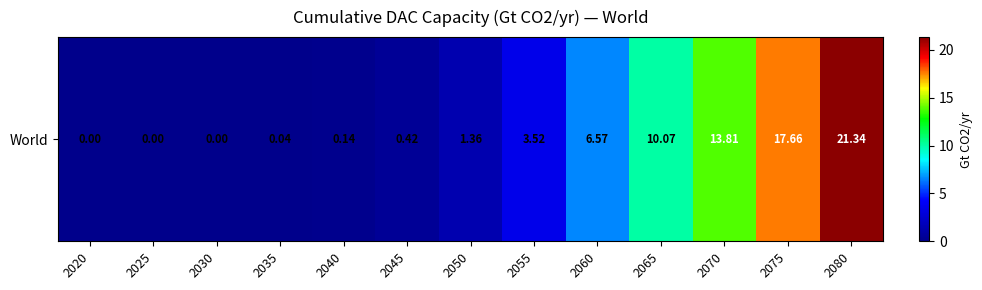

Between 2060 and 2035, which is larger?

2060